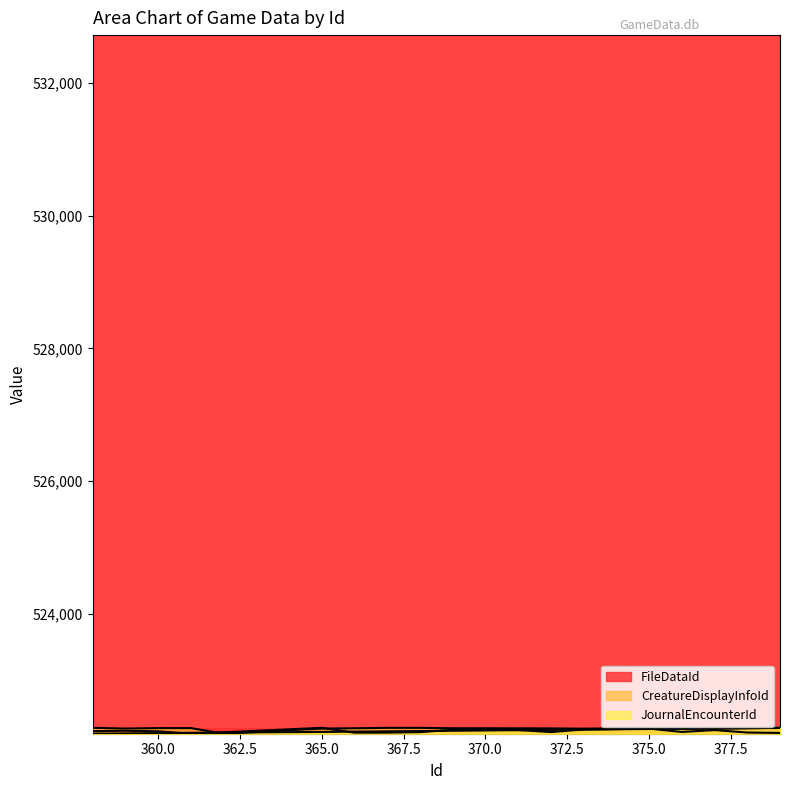

How many times do JournalEncounterId and CreatureDisplayInfoId cross each other?

3